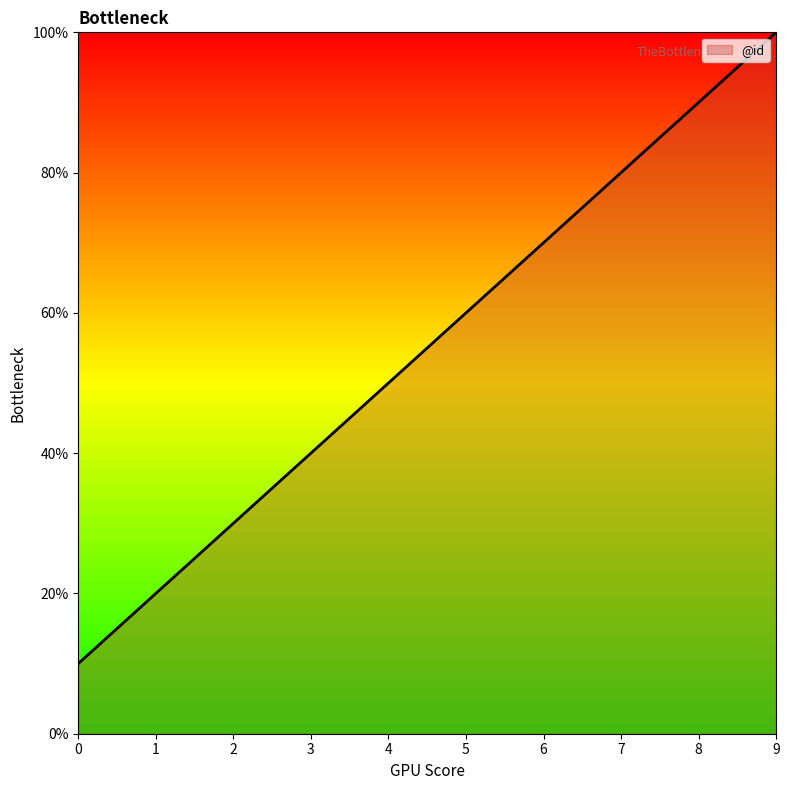

Is it true that the value at 0 is 10?

True